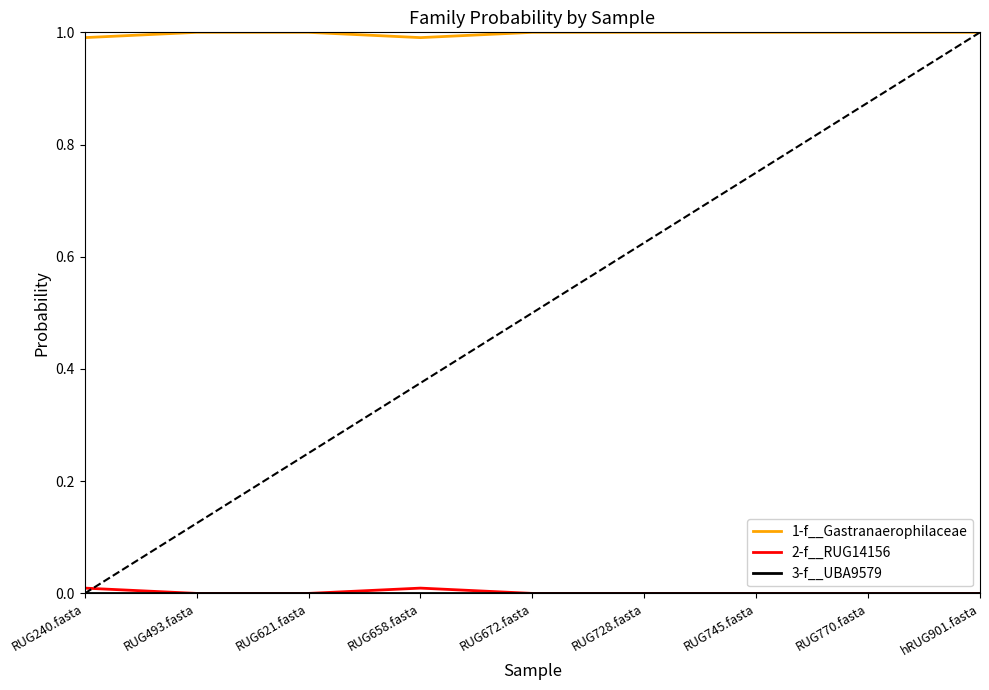

What is the greatest value displayed?

1.0